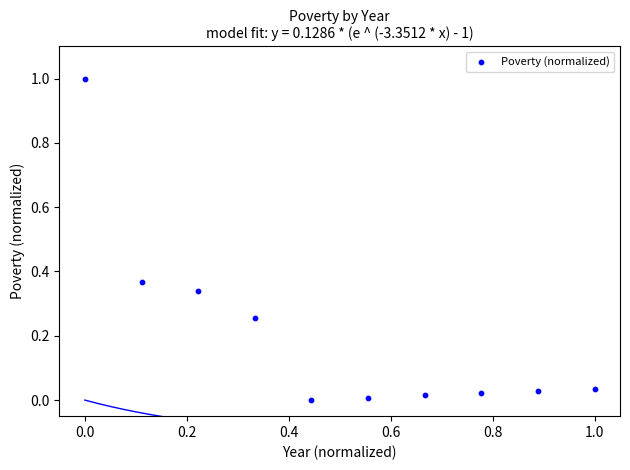

What is the range of Y values (max minus min)?

1.0